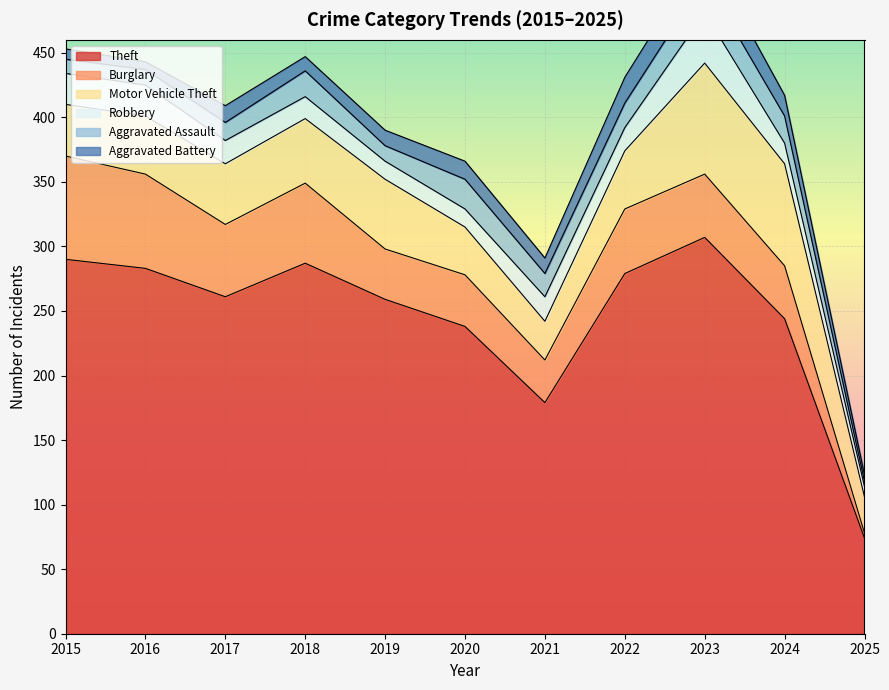

Is the value of Burglary at 2020 greater than the value of Motor Vehicle Theft at 2024?

No